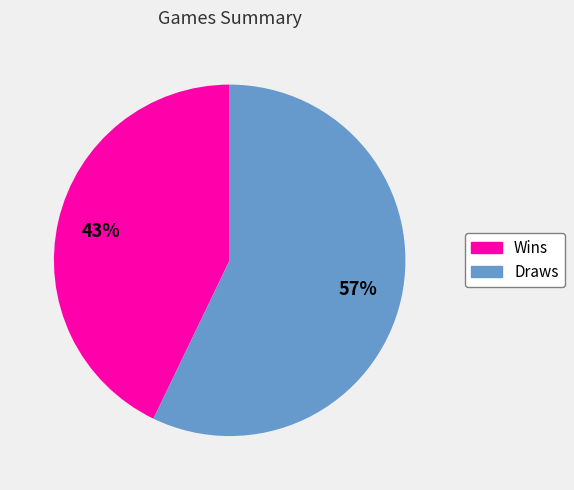

Is there a majority slice in this chart?

Yes